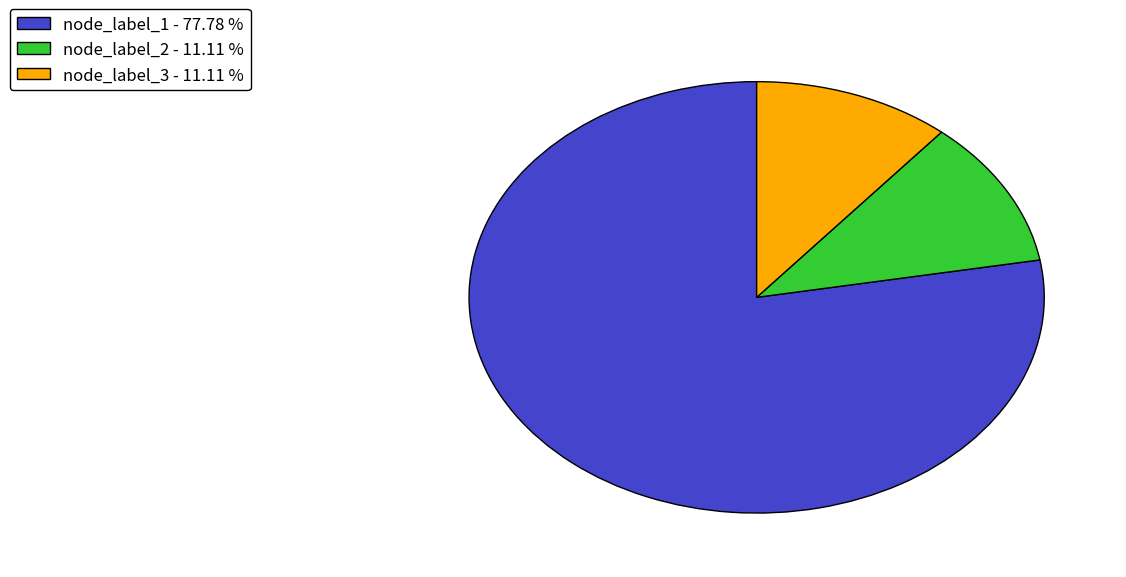

Which has a higher value, node_label_2 - 11.11 % or node_label_1 - 77.78 %?

node_label_1 - 77.78 %